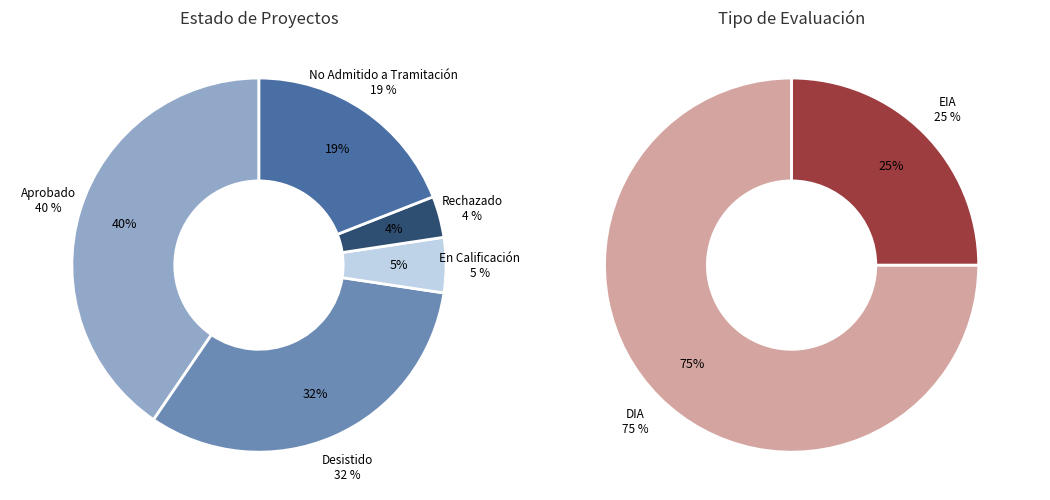

How many segments does this pie chart have?

5